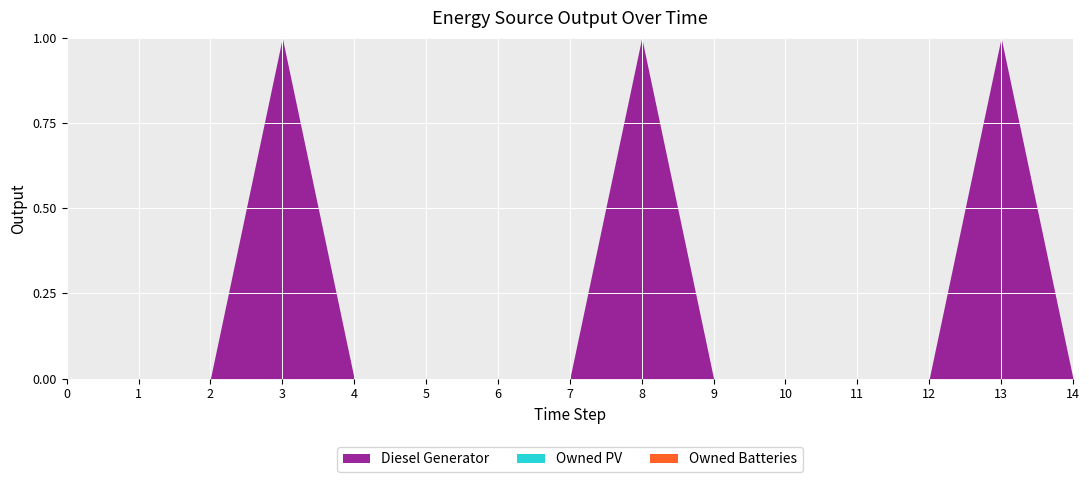

Rank the categories by Owned Batteries value from highest to lowest.

0, 1, 2, 3, 4, 5, 6, 7, 8, 9, 10, 11, 12, 13, 14